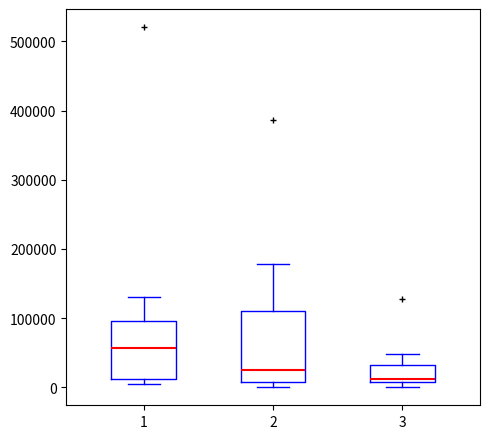

Which box has the highest median line?

1